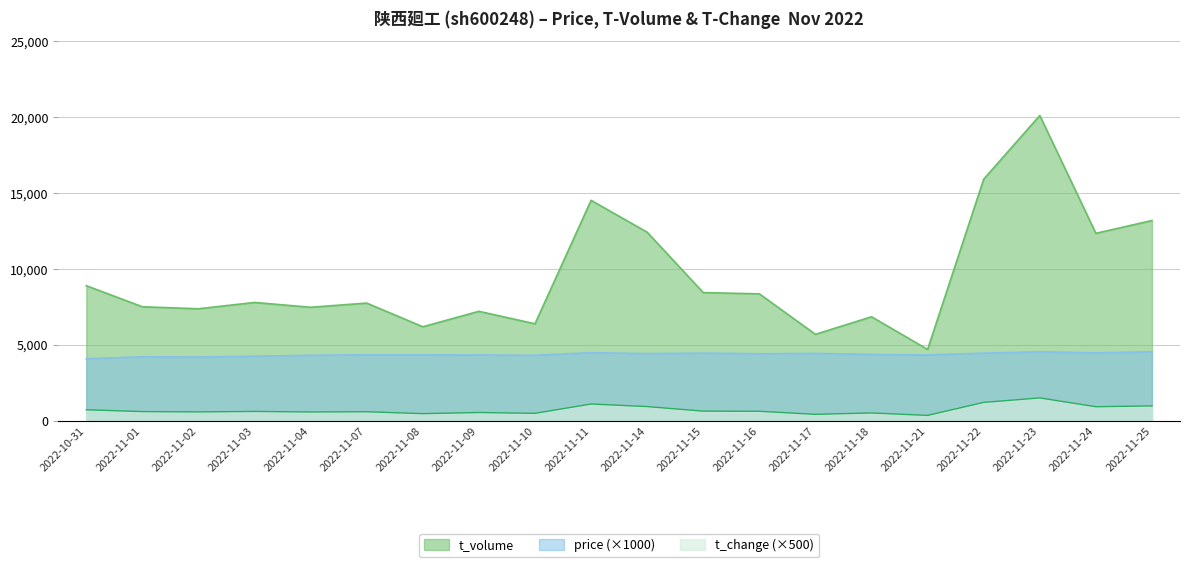

In t_volume, how many points are lower than both neighbors (excluding endpoints)?

7